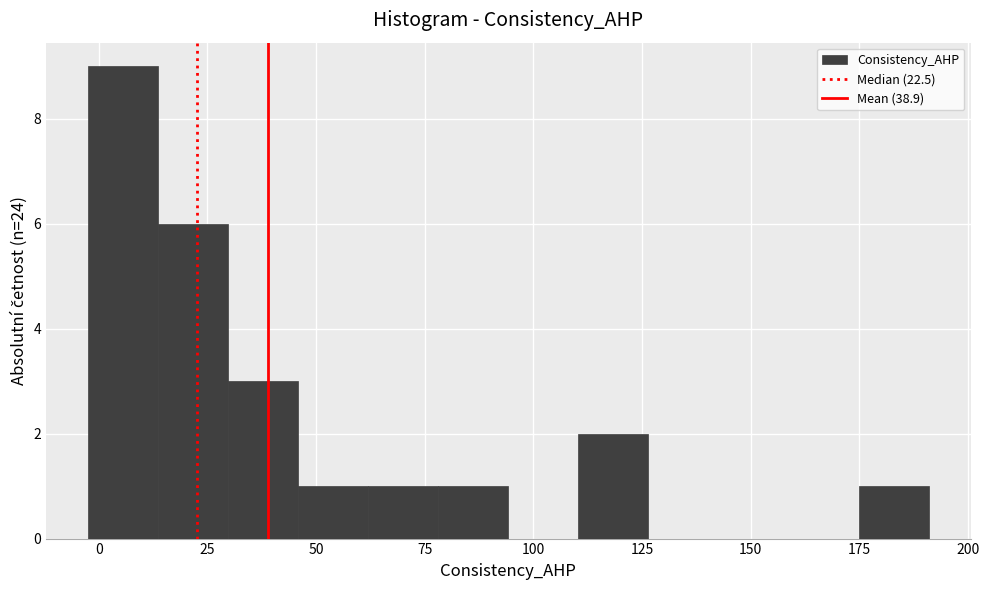

Read against the x-axis, roughly where is the centre of the tallest bar?

5